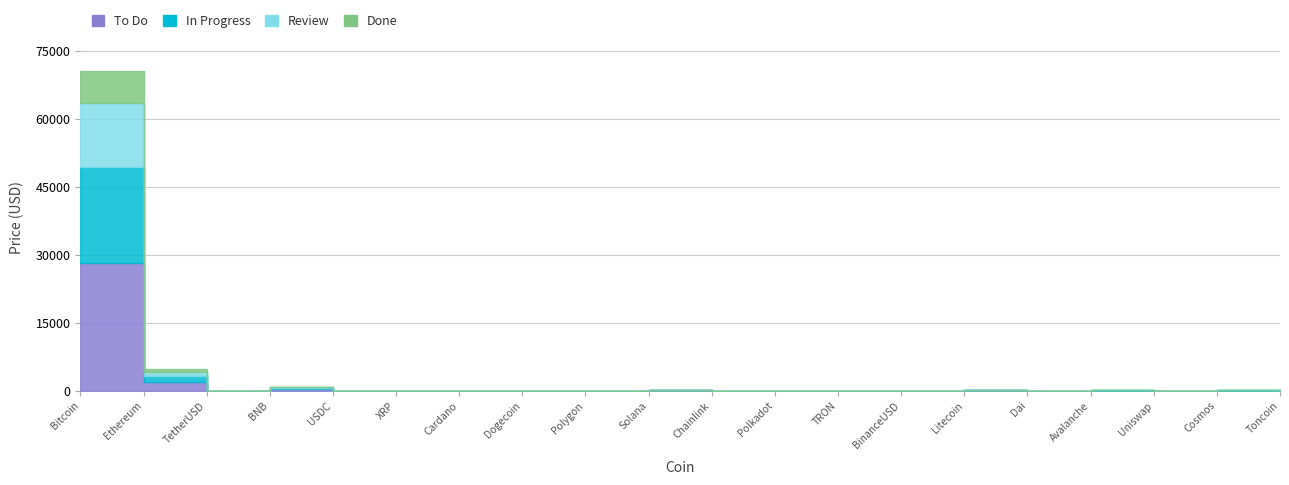

What is the lowest value of the To Do series?

0.1